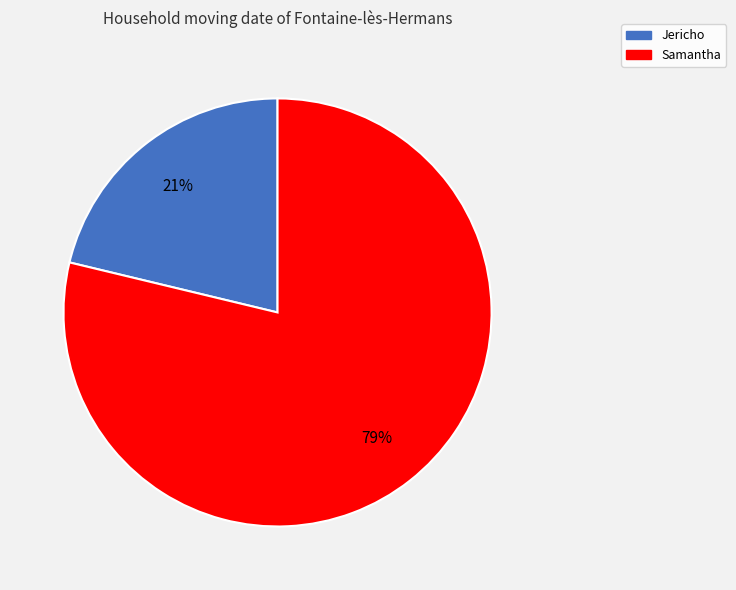

True or false: Jericho accounts for 35% of the total.

False